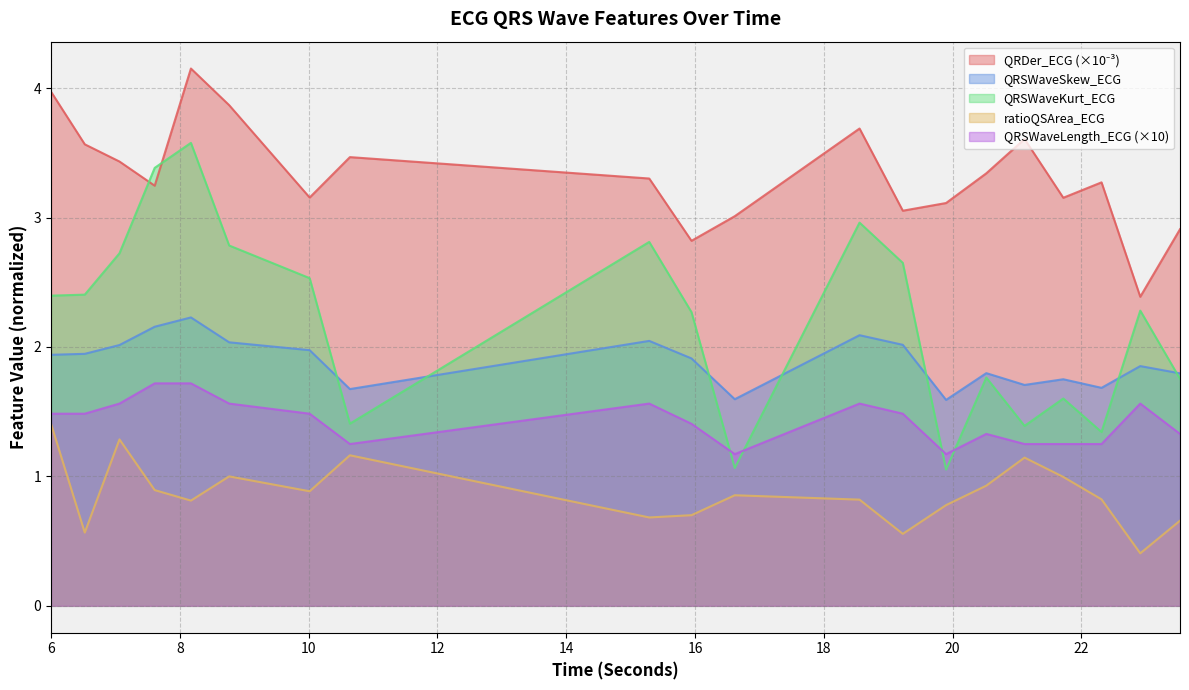

Reading left to right, extract all data points from this chart.

QRDer_ECG: 4.0	3.6	3.4	3.2	4.2	3.9	3.2	3.5	3.3	2.8	3.0	3.7	3.1	3.1	3.3	3.6	3.2	3.3	2.4	2.9
QRSWaveSkew_ECG: 1.9	1.9	2.0	2.2	2.2	2.0	2.0	1.7	2.0	1.9	1.6	2.1	2.0	1.6	1.8	1.7	1.8	1.7	1.9	1.8
QRSWaveKurt_ECG: 2.4	2.4	2.7	3.4	3.6	2.8	2.5	1.4	2.8	2.3	1.1	3.0	2.6	1.1	1.8	1.4	1.6	1.3	2.3	1.8
ratioQSArea_ECG: 1.4	0.6	1.3	0.9	0.8	1.0	0.9	1.2	0.7	0.7	0.9	0.8	0.6	0.8	0.9	1.1	1.0	0.8	0.4	0.7
QRSWaveLength_ECG: 1.5	1.5	1.6	1.7	1.7	1.6	1.5	1.2	1.6	1.4	1.2	1.6	1.5	1.2	1.3	1.2	1.2	1.2	1.6	1.3